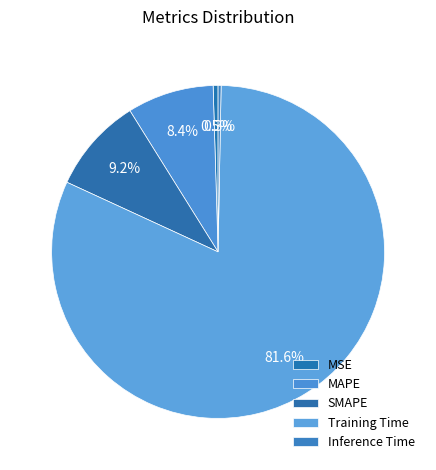

Is there a majority slice in this chart?

Yes